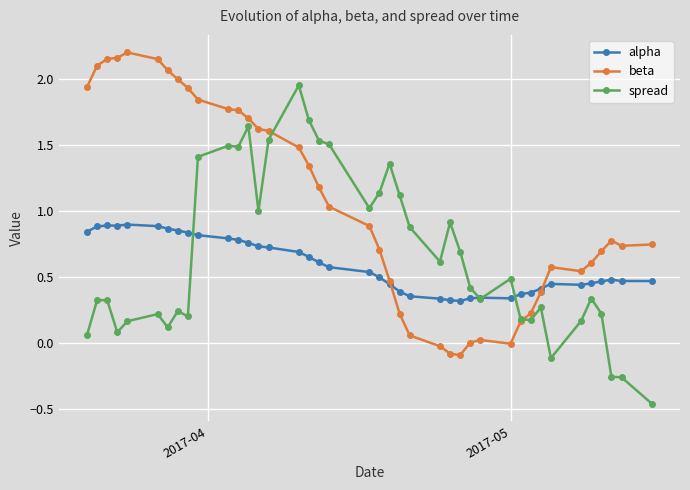

Which series has the largest total across all categories?

beta